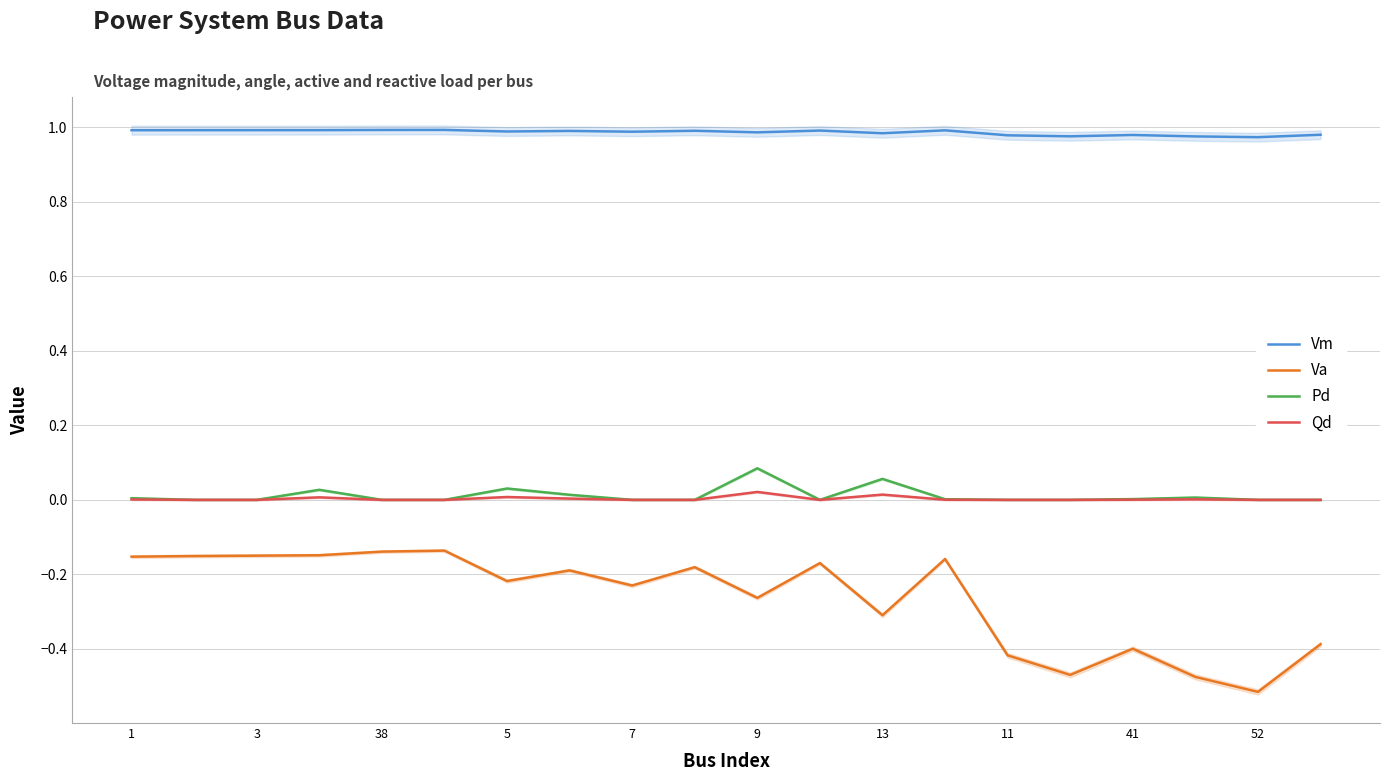

True or false: Vm and Qd intersect in this chart.

False